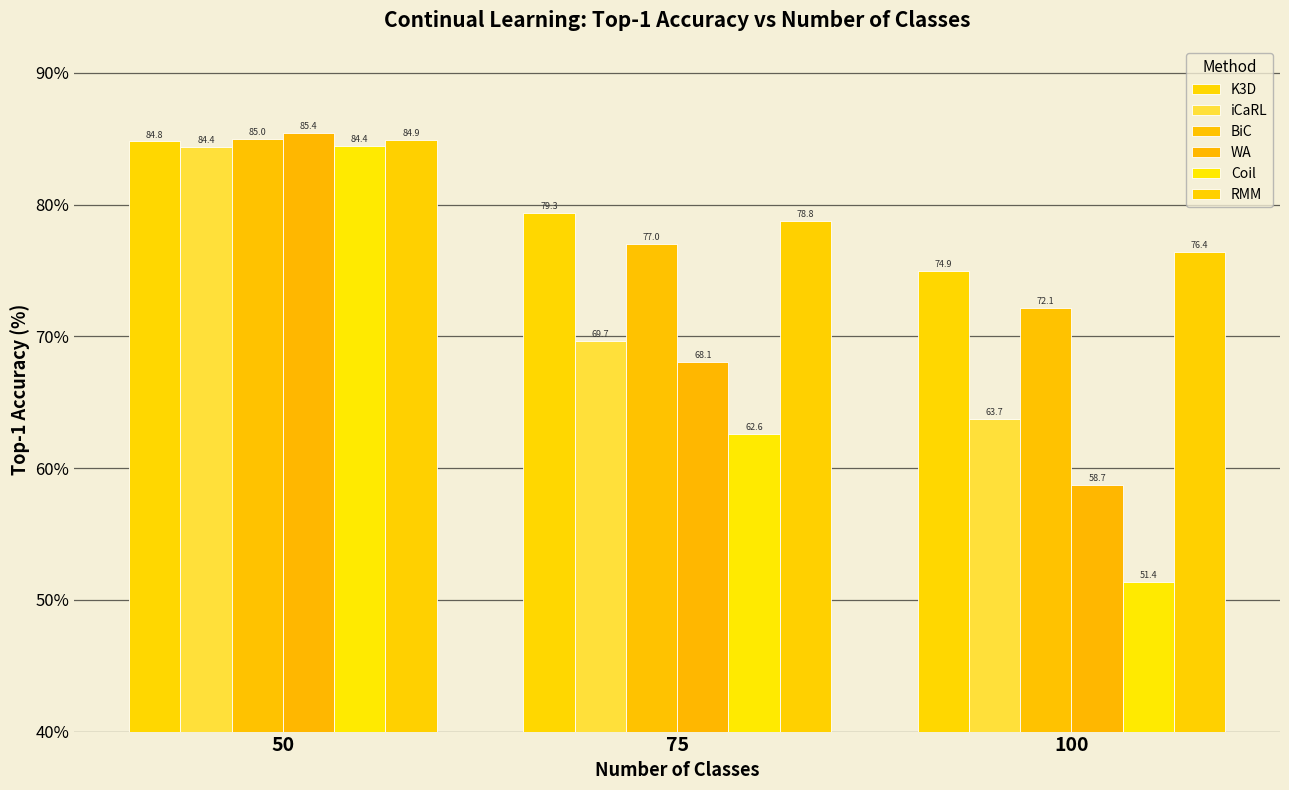

Which series has the widest spread of values?

Coil